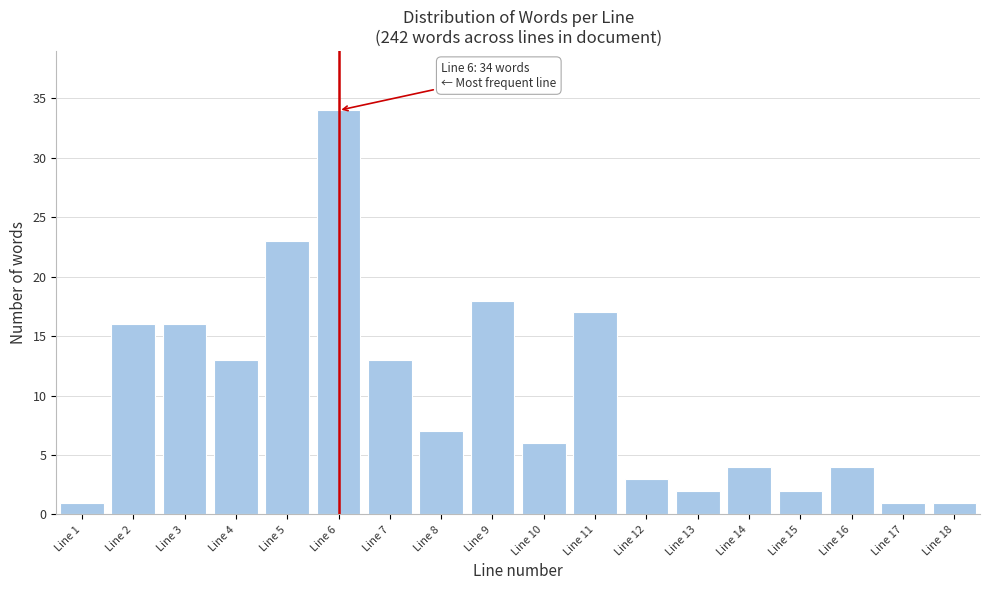

Reading left to right, list all the values displayed in this chart.

1	16	16	13	23	34	13	7	18	6	17	3	2	4	2	4	1	1